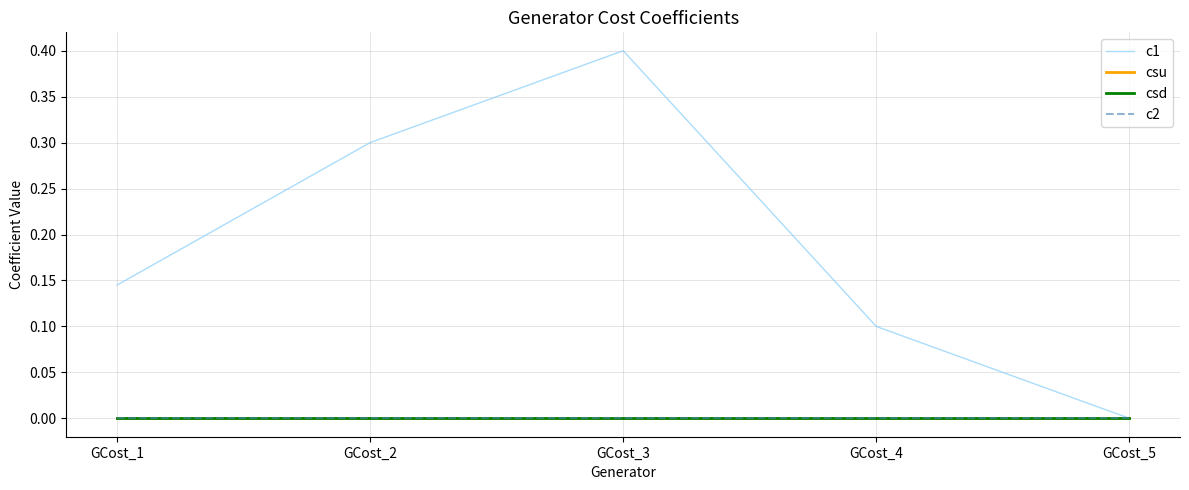

Between GCost_2 and GCost_4, which series saw the biggest shift?

c1